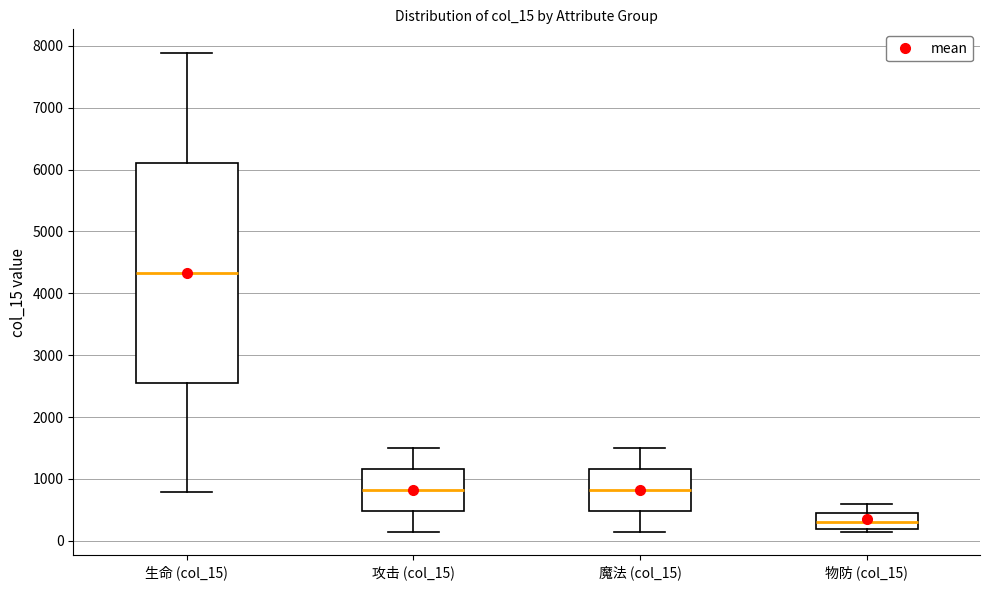

Comparing the boxes themselves (not the whiskers), which one is the tallest?

生命 (col_15)